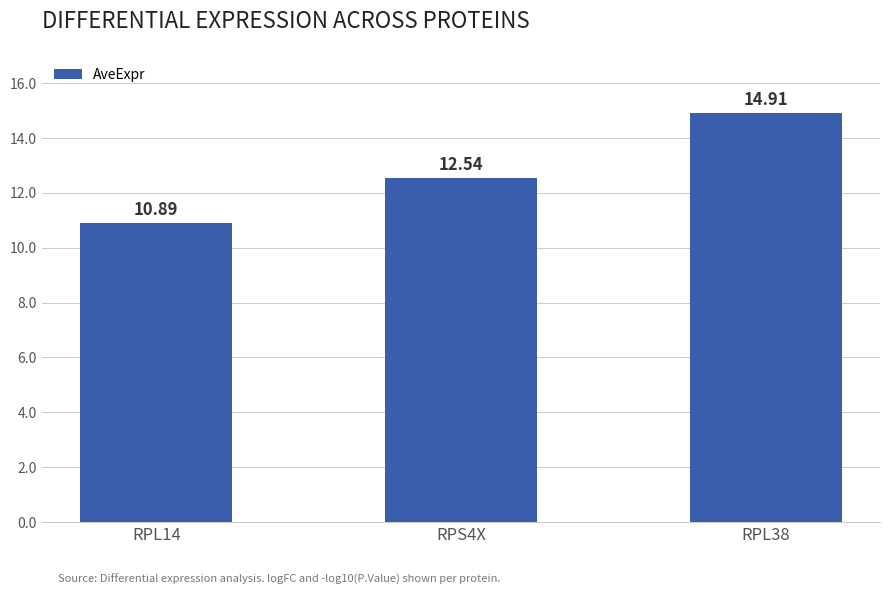

How many categories are shown in the chart?

3